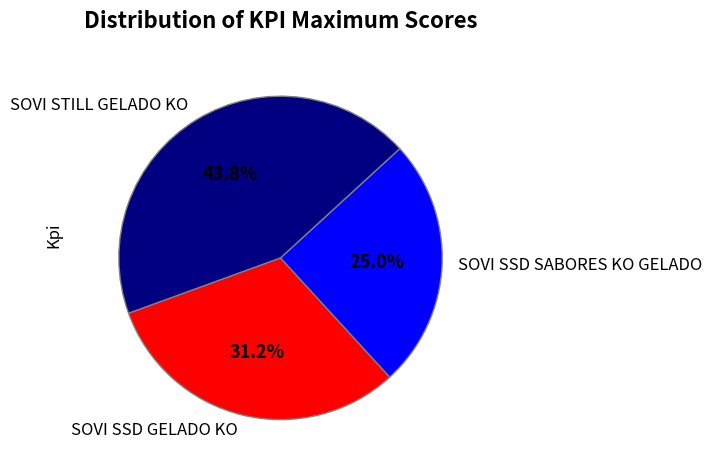

Is it true that SOVI SSD SABORES KO GELADO is 25% of the pie?

True